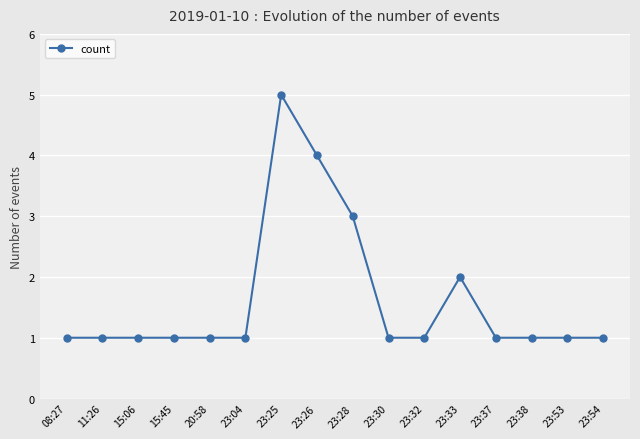

What value does the data have at 23:30?

1